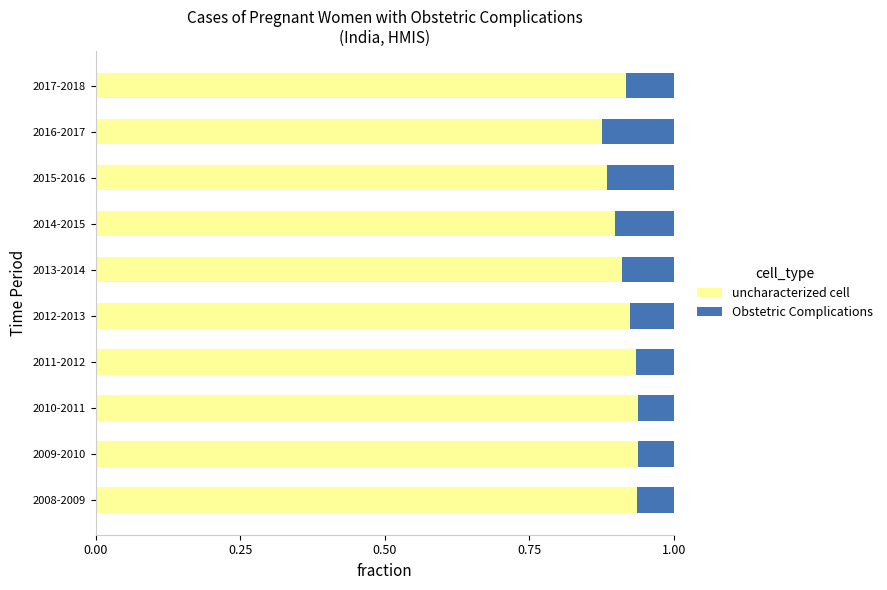

How many uncharacterized cell values are between 0 and 1?

10